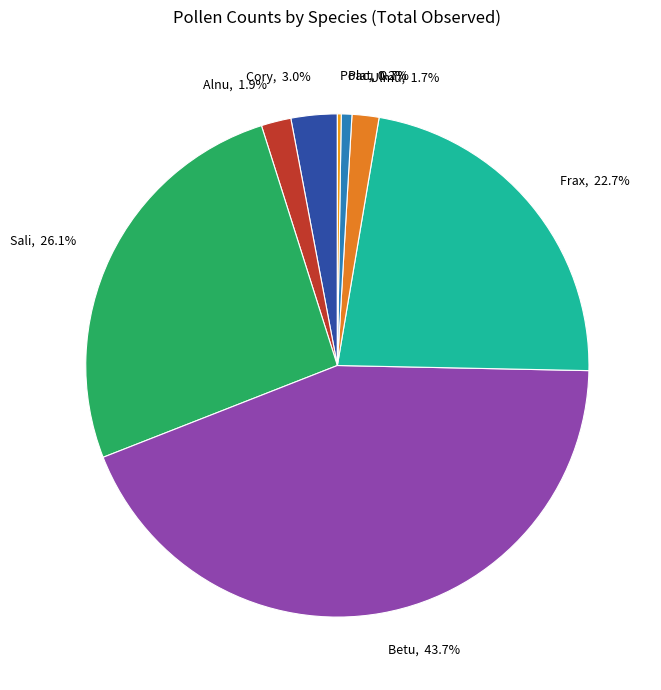

Between Ulmu, 1.7% and Betu, 43.7%, which is larger?

Betu, 43.7%